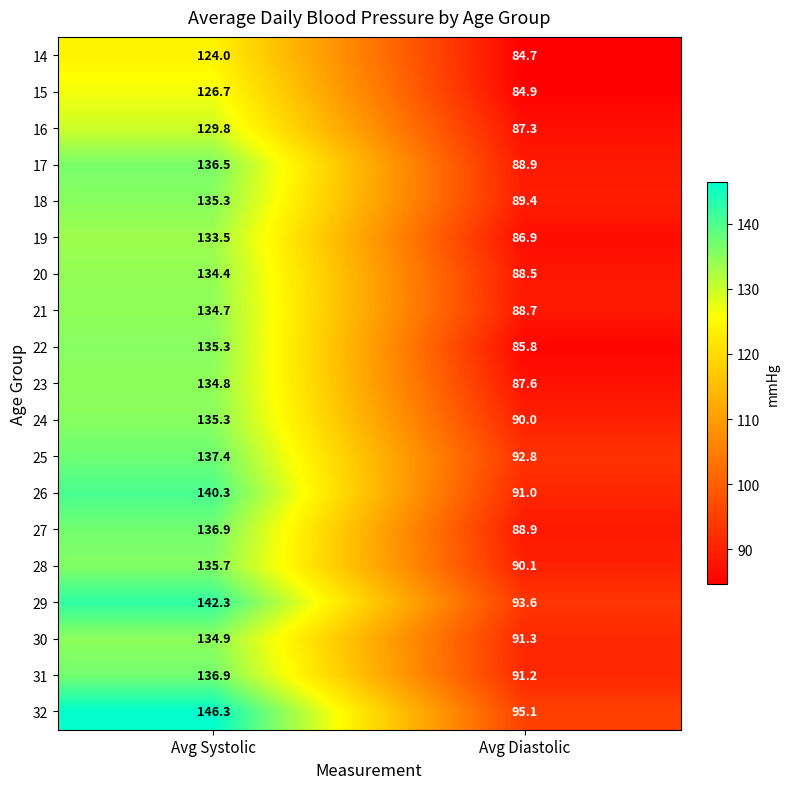

Between Avg Systolic and Avg Diastolic, which series saw the biggest shift?

32